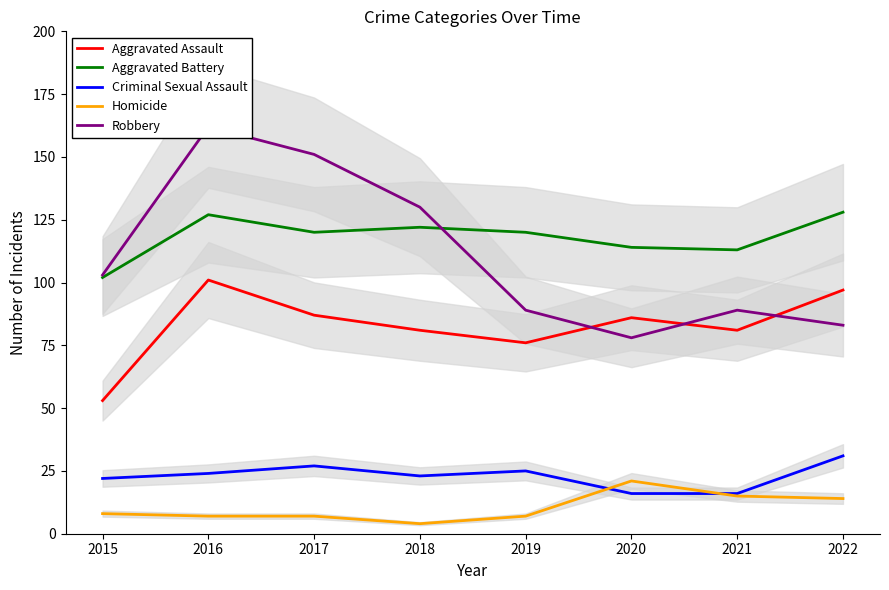

At which category does the chart reach its peak across all series?

2016